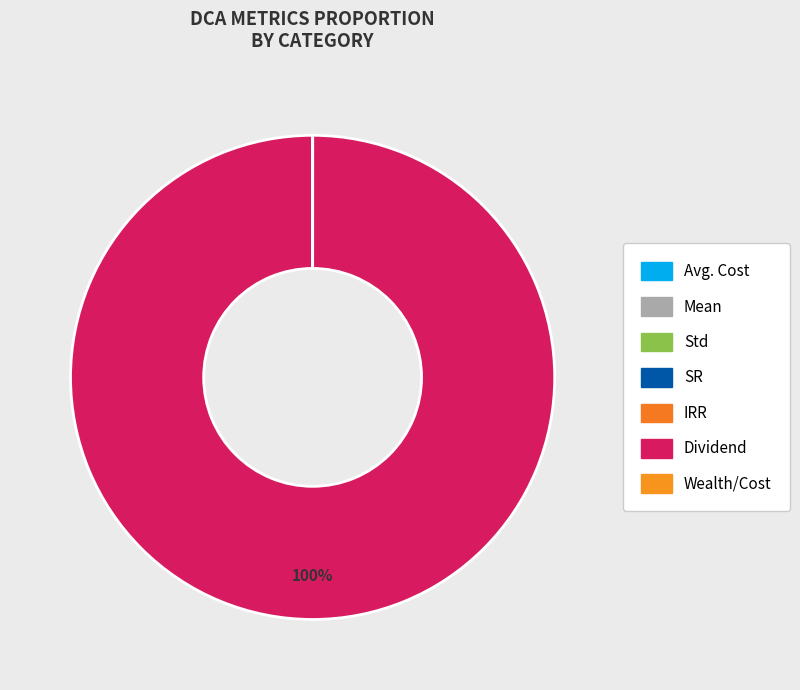

How many slices are in this pie chart?

7